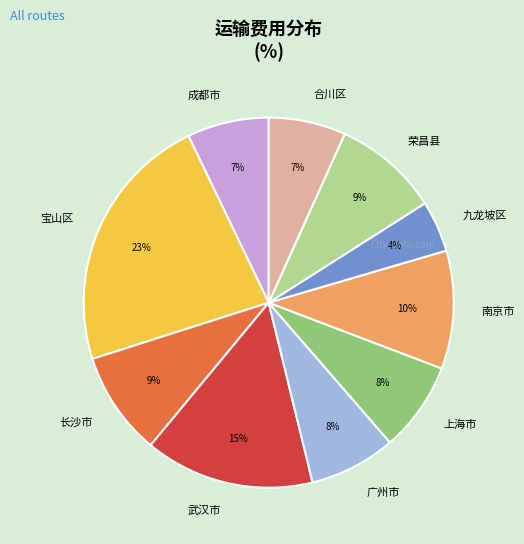

What is the smallest slice in the pie chart?

九龙坡区